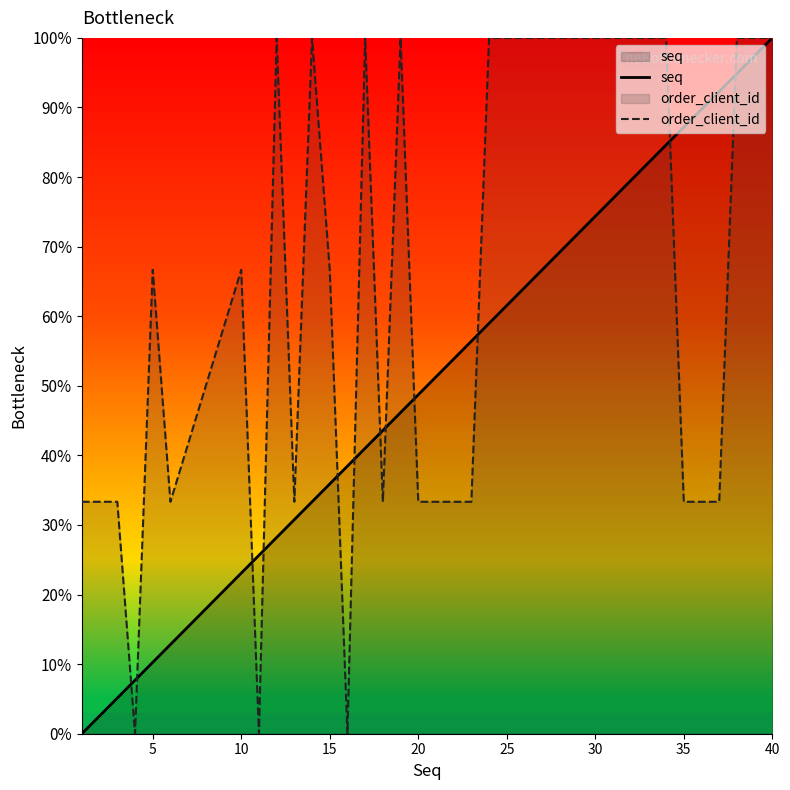

Which series has the largest range (max minus min)?

seq